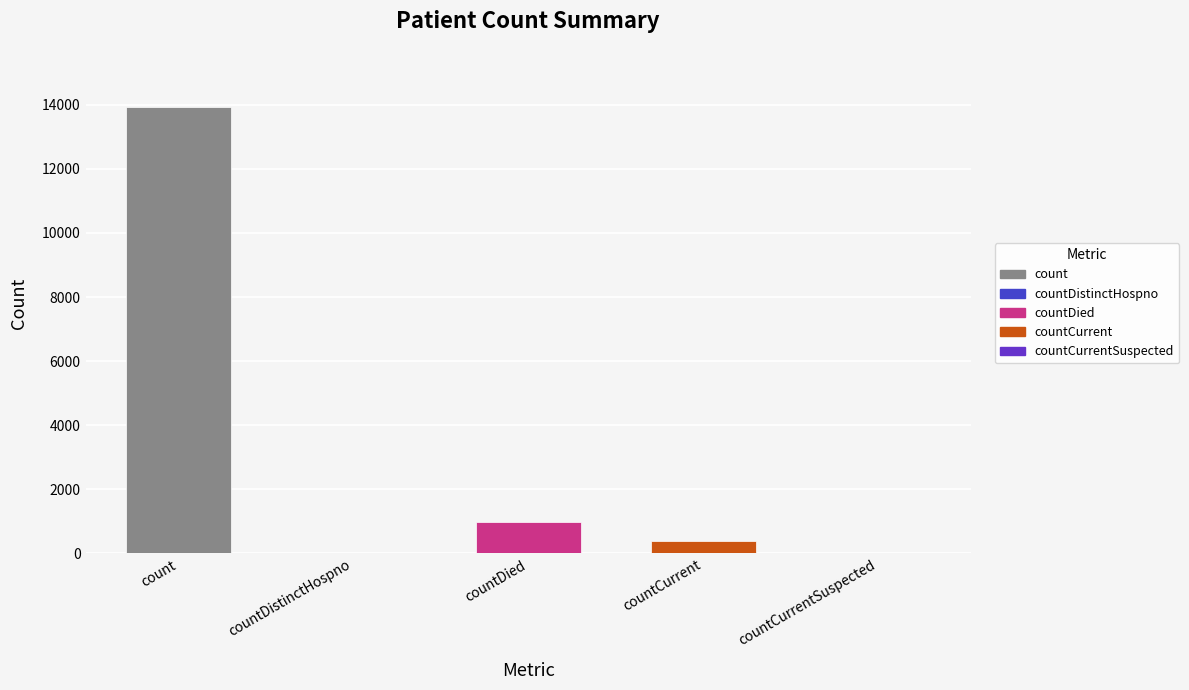

How many distinct data groups are displayed?

1